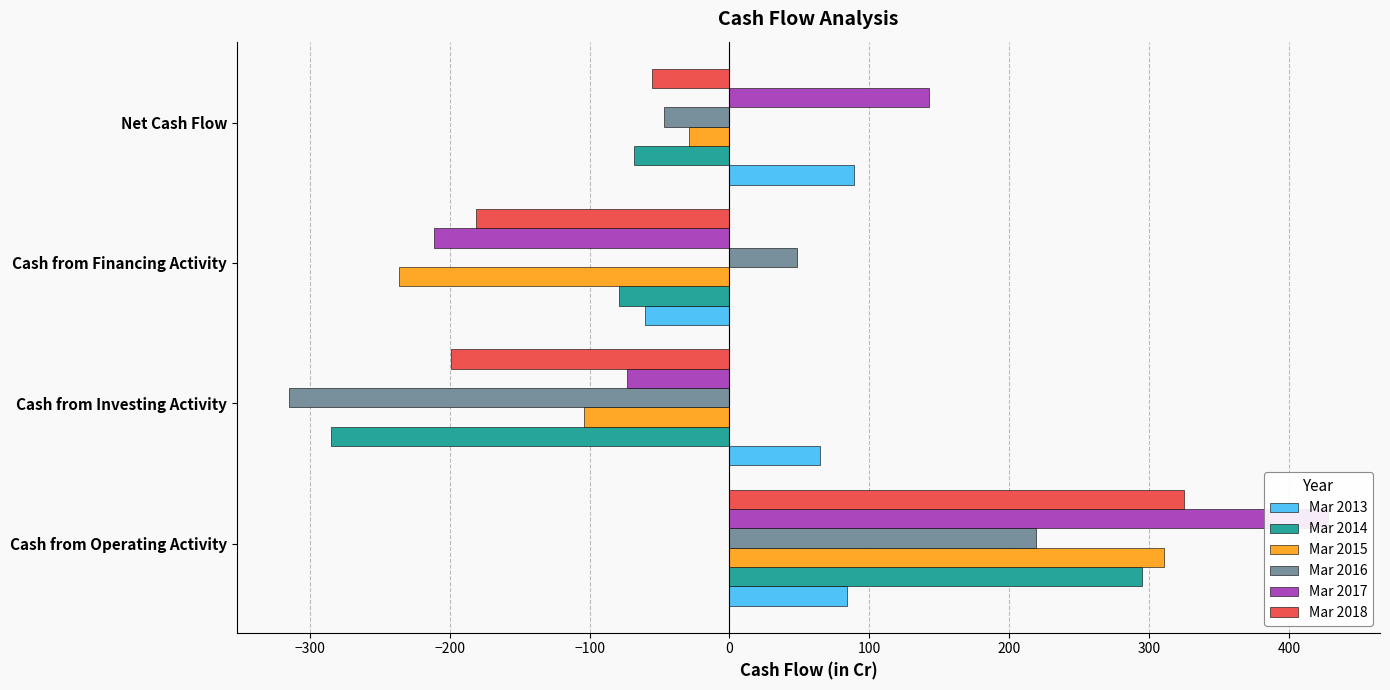

What is the value of the Mar 2013 bar at the 3rd from the left?

-60